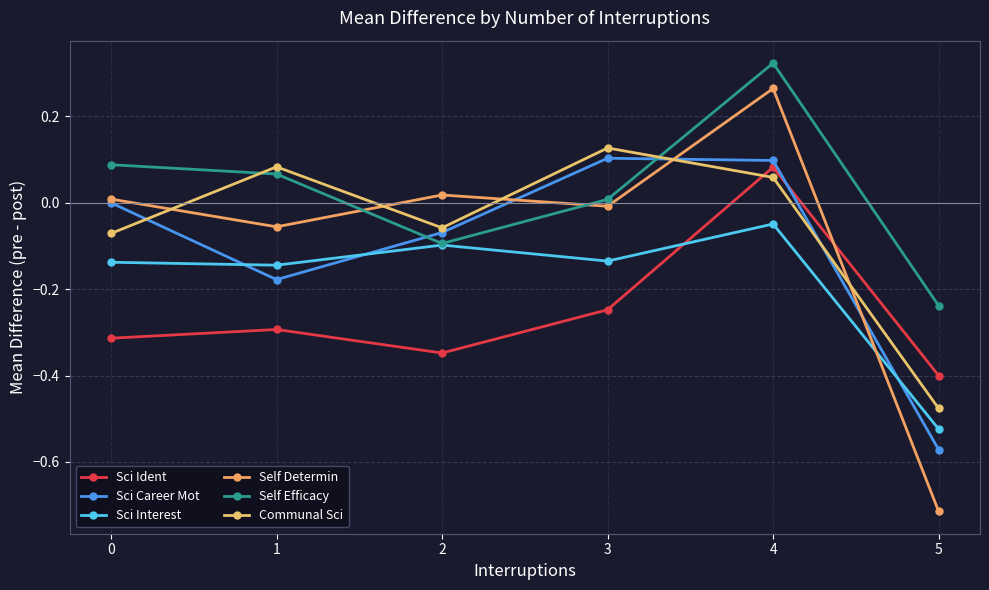

At which category does Self Efficacy reach its first local peak?

4